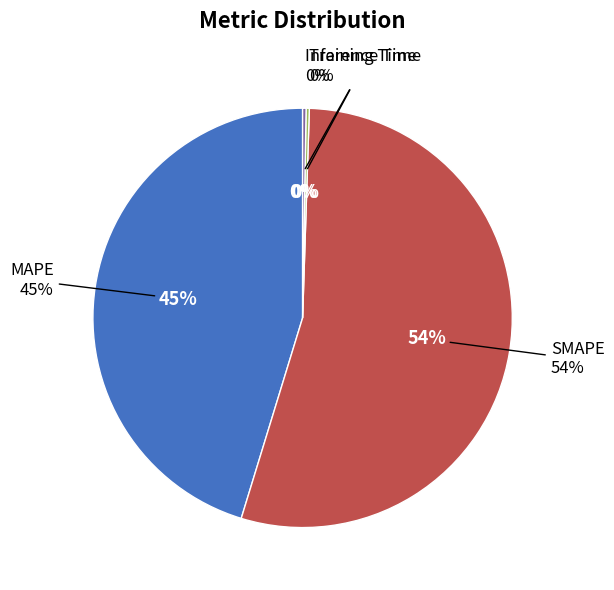

What portion of the pie excludes MAPE?

54.7%